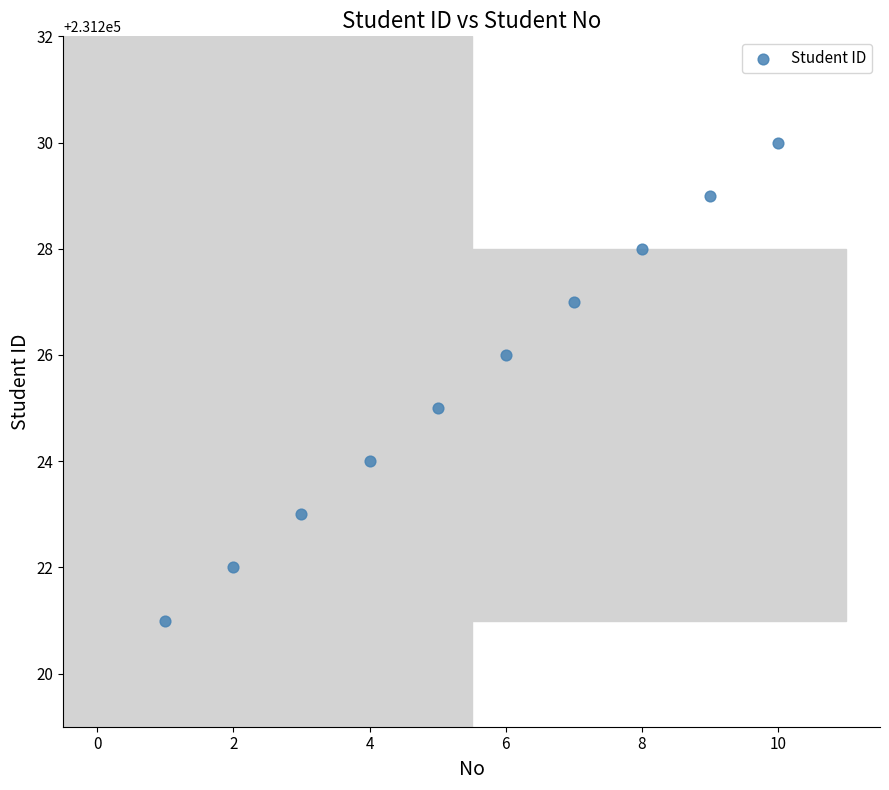

What is the range of Y values (max minus min)?

9